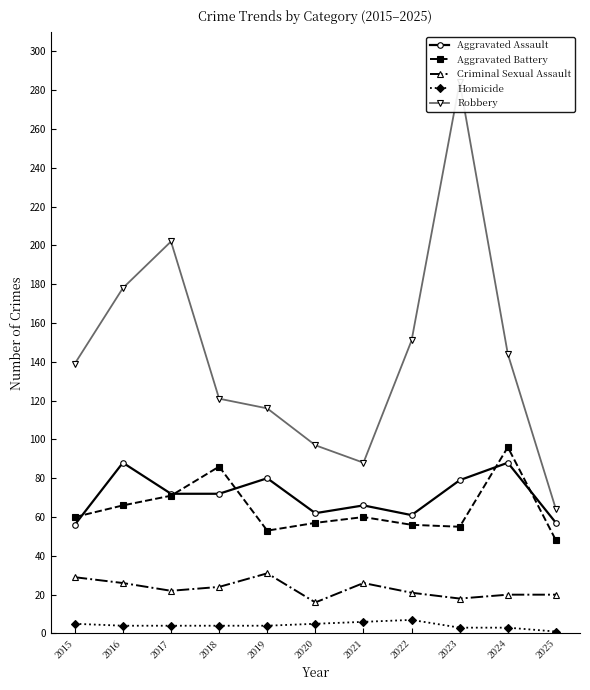

At which category is the sum across all series the highest?

2023